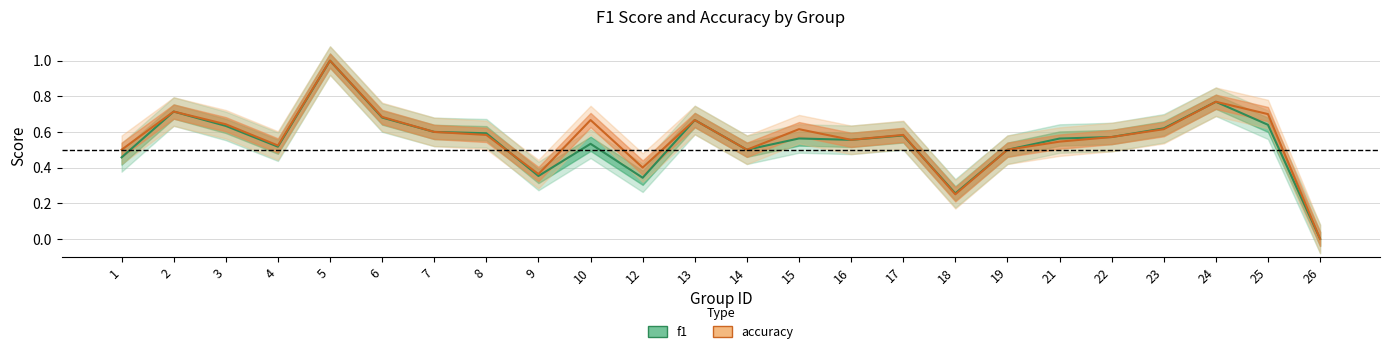

After their last crossing, which series has the higher values: f1 or accuracy?

f1